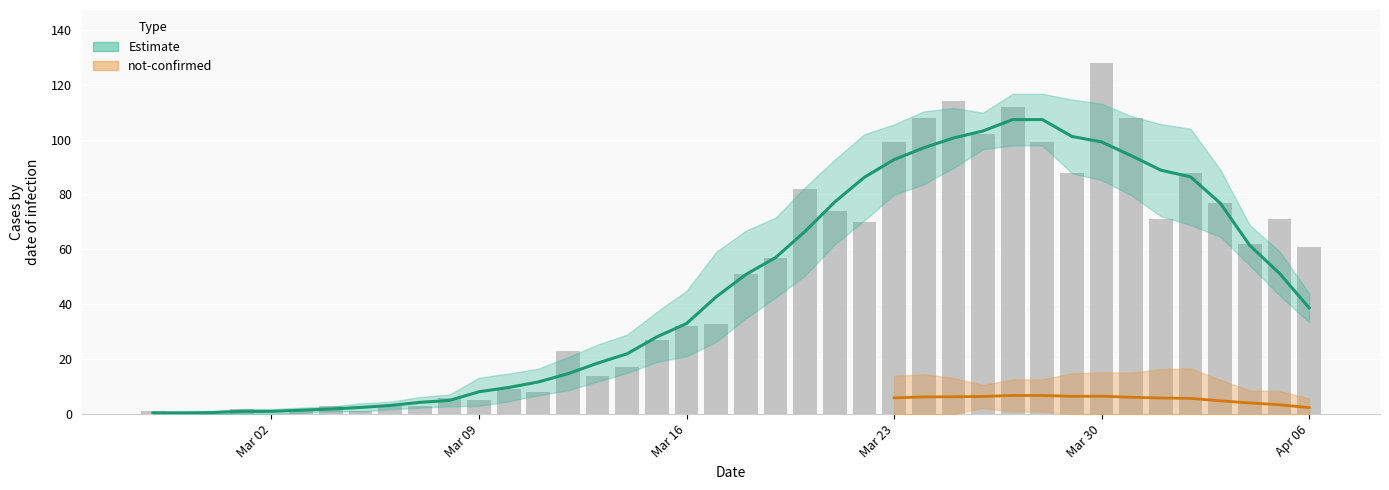

What is the greatest value displayed?

128